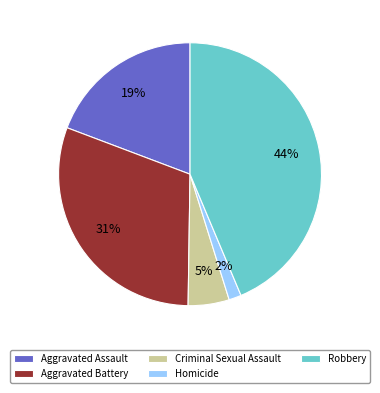

Rank the categories by value from highest to lowest.

Robbery, Aggravated Battery, Aggravated Assault, Criminal Sexual Assault, Homicide